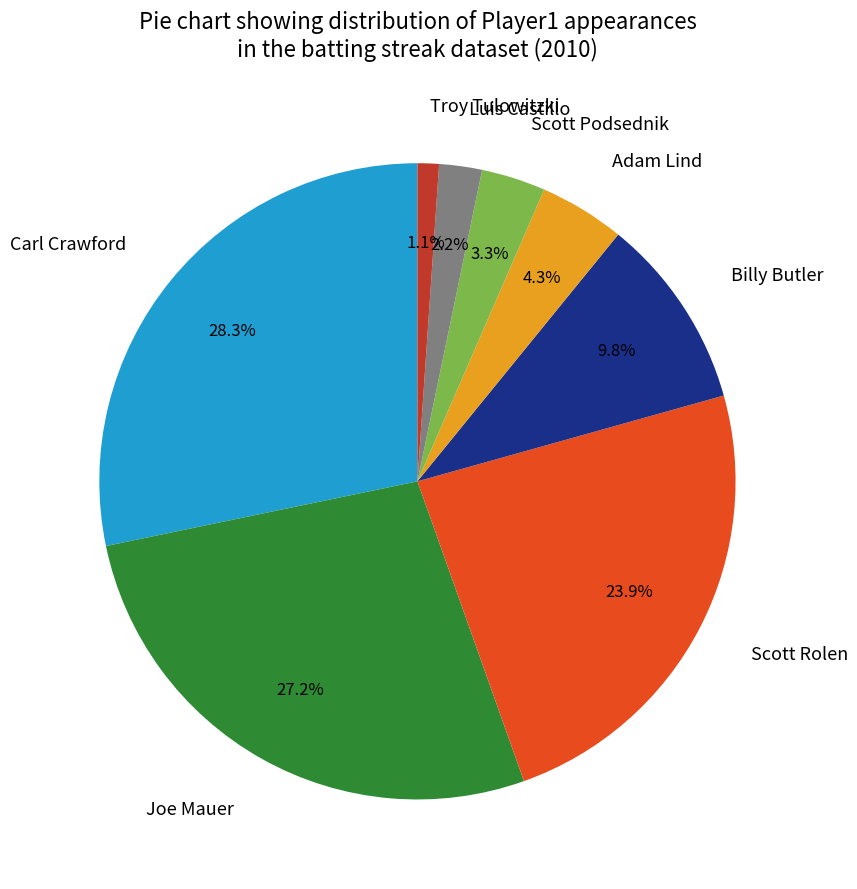

Do Joe Mauer and Billy Butler together represent more than half of the pie?

No